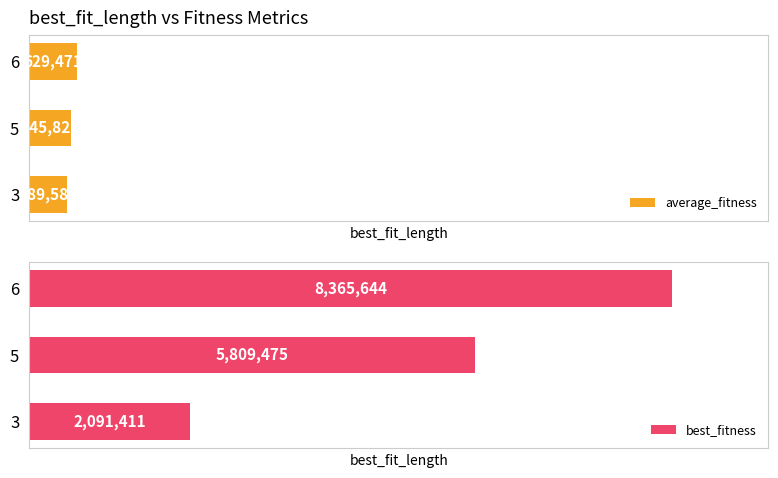

What is the value of the best_fitness bar at the 2nd from the left?

5809475.0